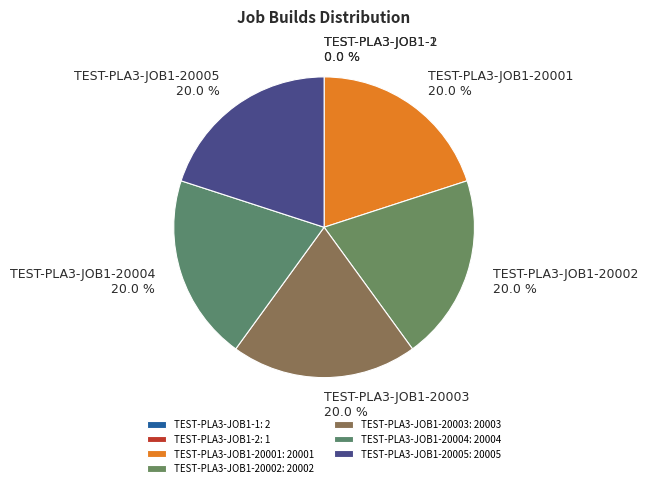

Is there any slice that represents more than half of the pie?

No